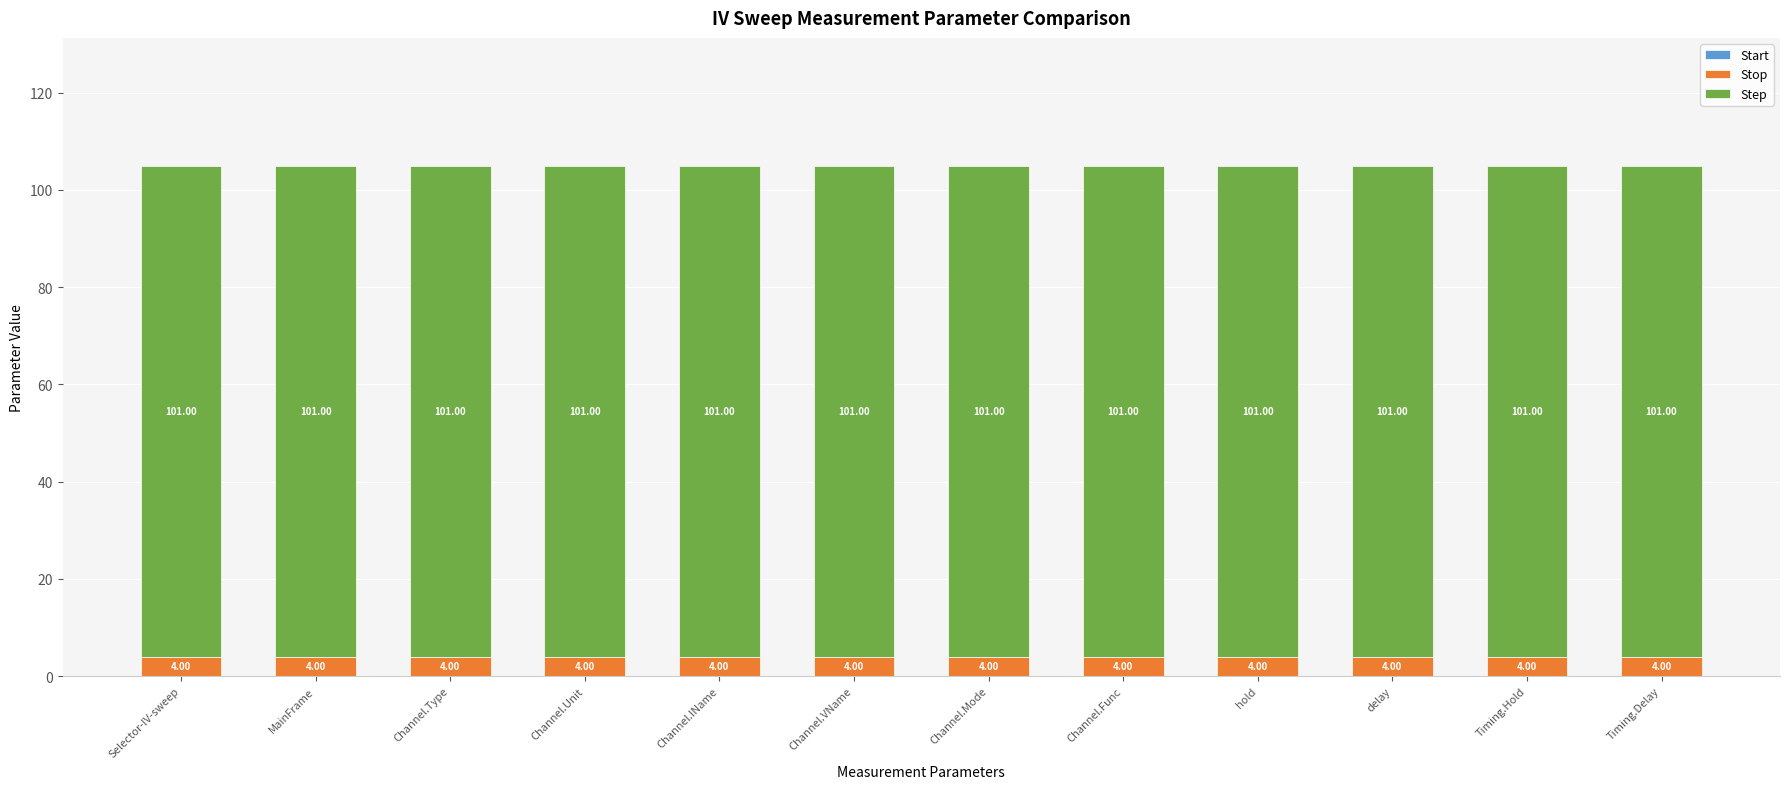

The Stop series shows 4 at MainFrame. True or false?

True